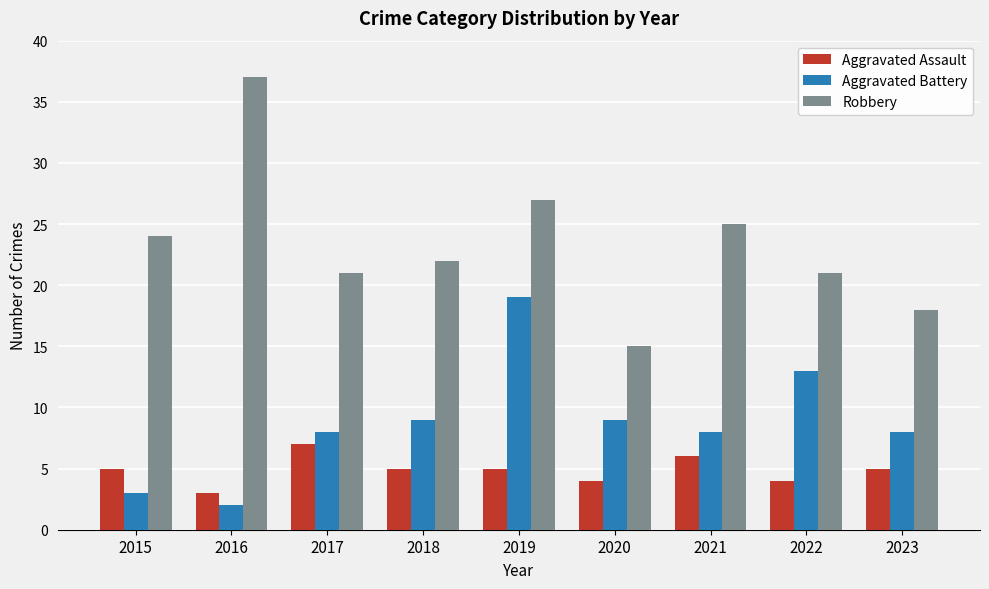

Which series has the widest spread of values?

Robbery